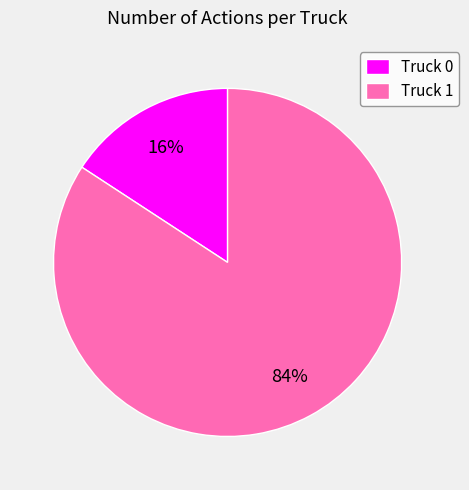

Is the sum of Truck 1 and Truck 0 greater than half?

Yes